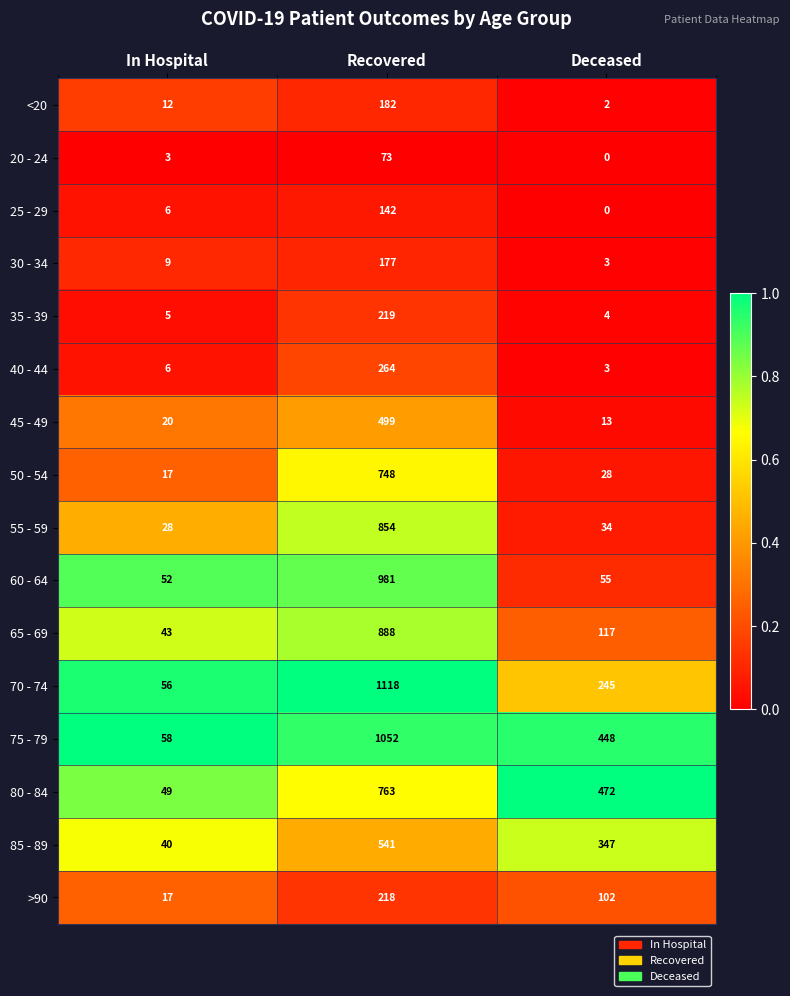

At which category does the chart reach its peak across all series?

Recovered